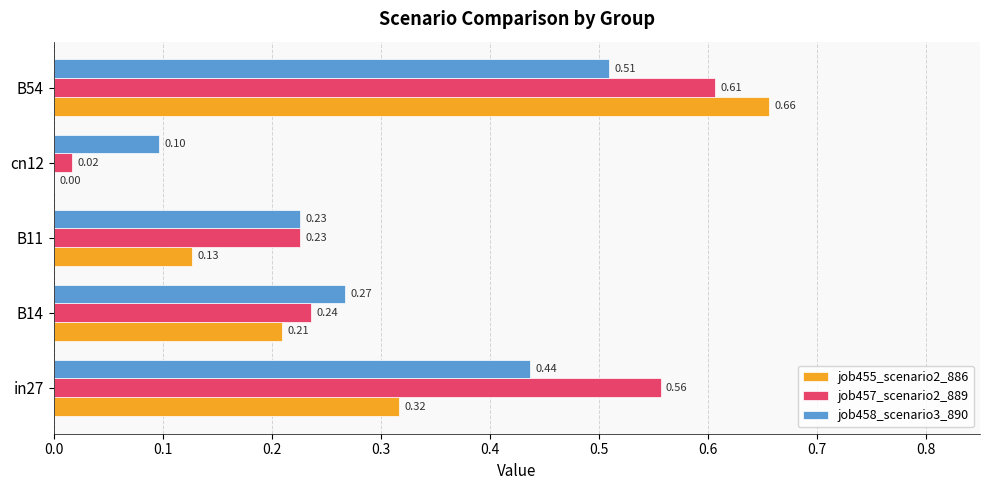

At which category is the sum across all series the highest?

B54